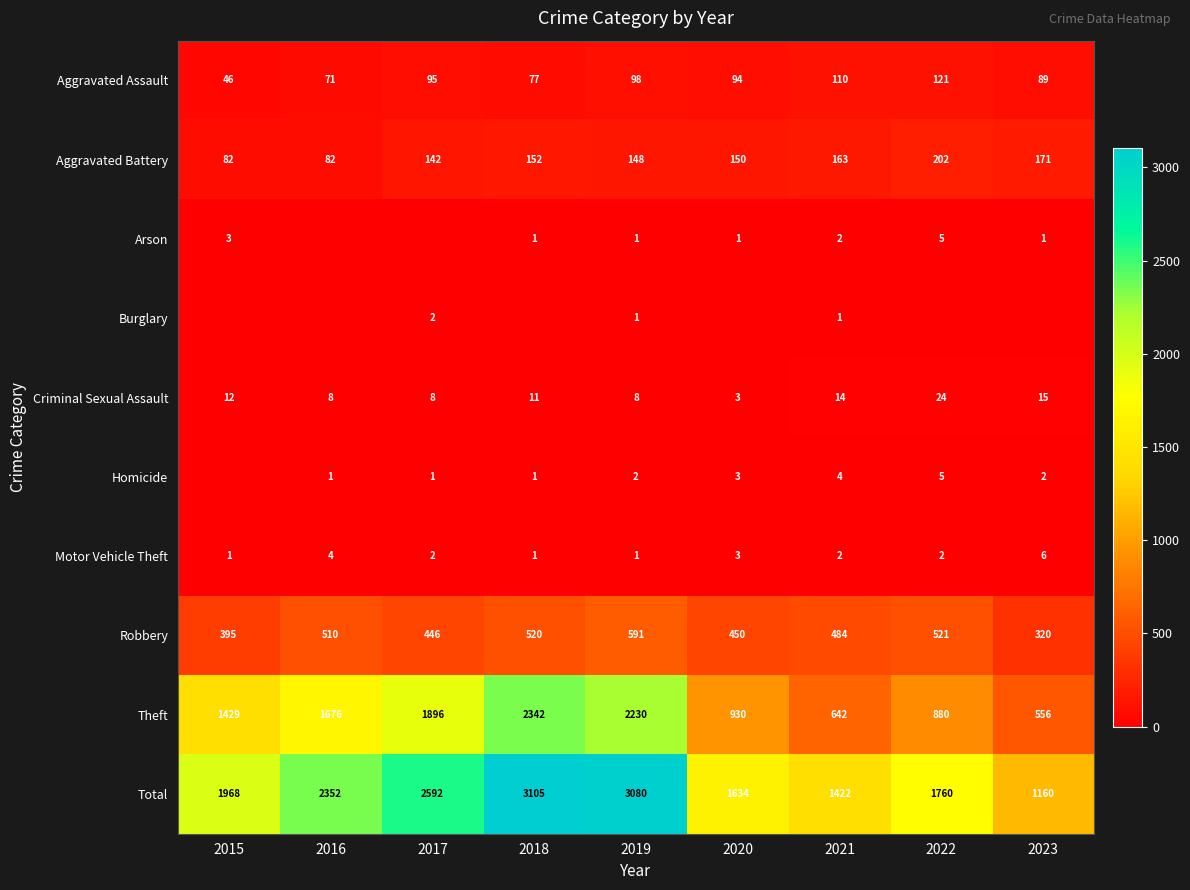

Is the value of Criminal Sexual Assault at 2020 greater than the value of Aggravated Battery at 2018?

No